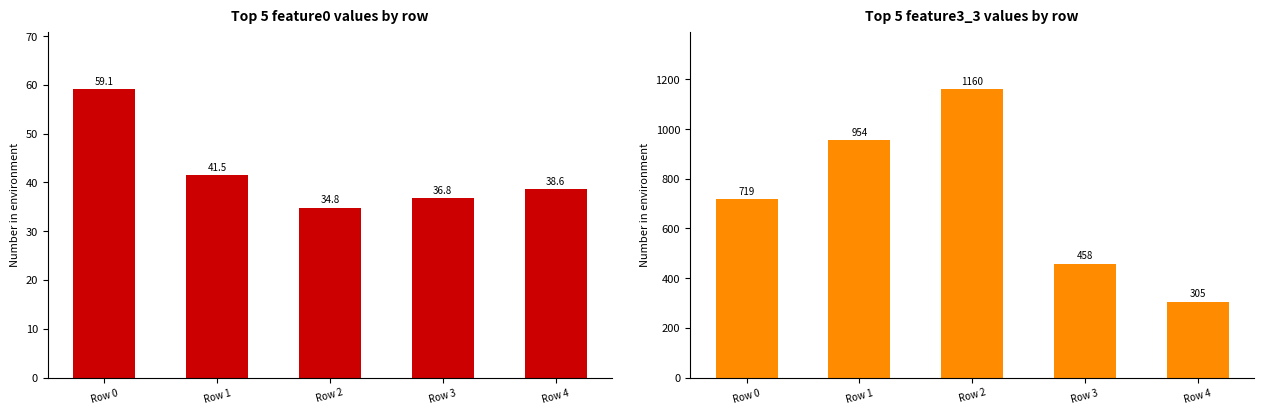

What value does the feature3_3 series have at Row 4?

305.0